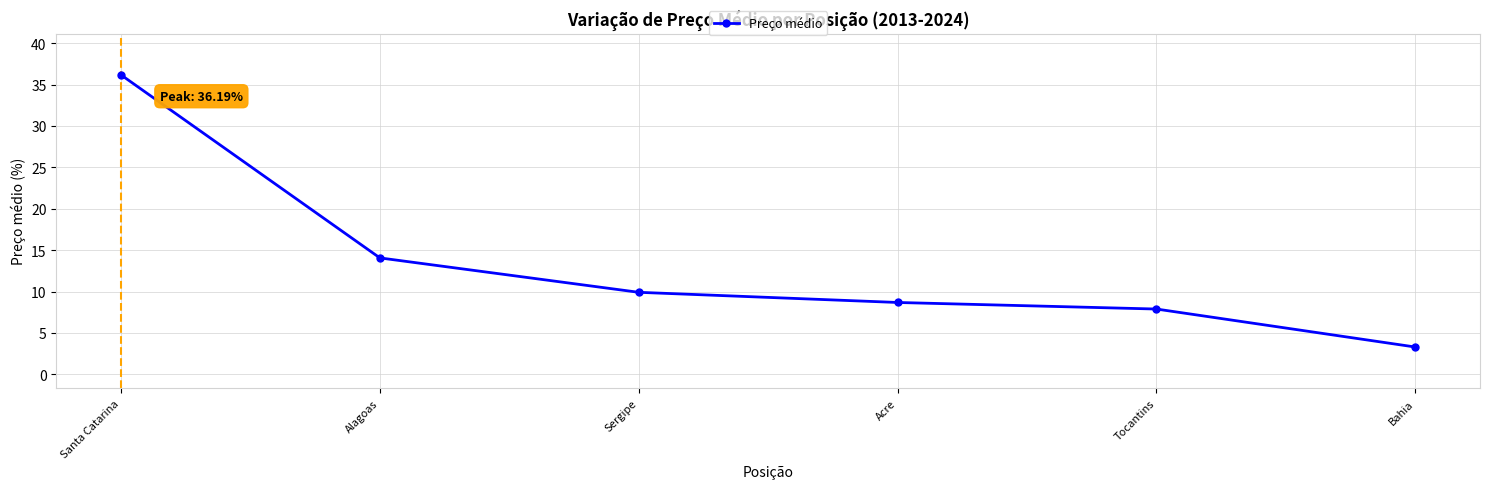

What is the sum of all values?

80.0